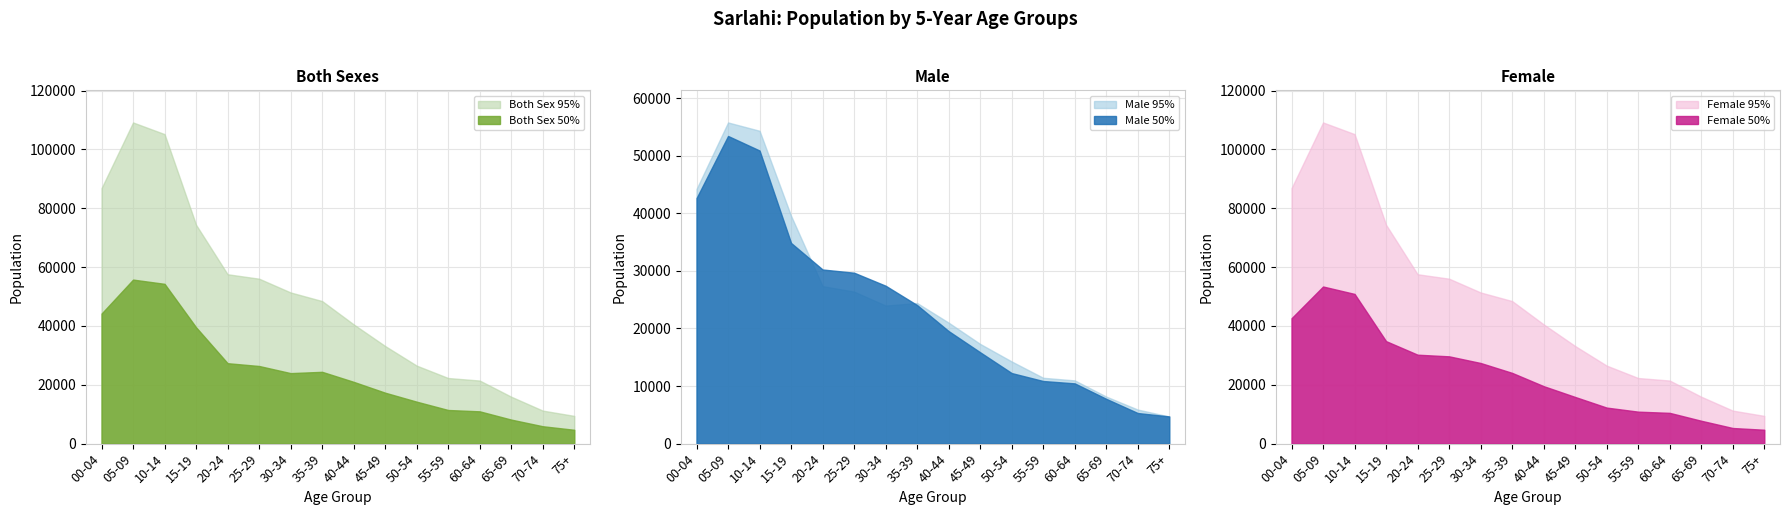

What position from the left is 25-29?

6